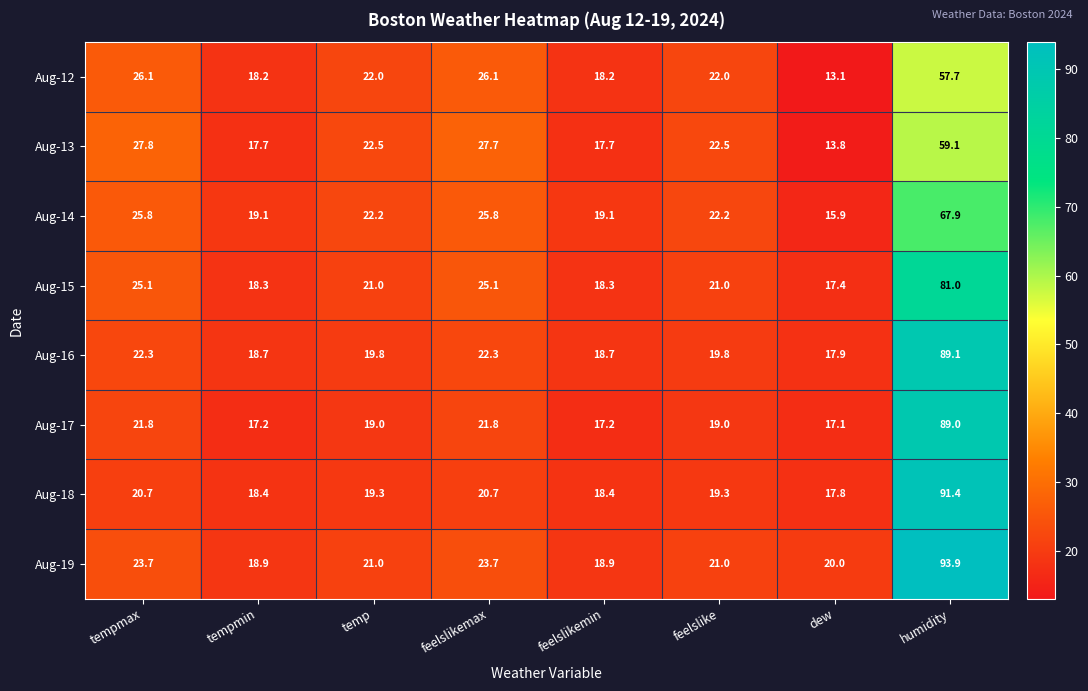

At which label does Aug-17 reach its minimum?

dew